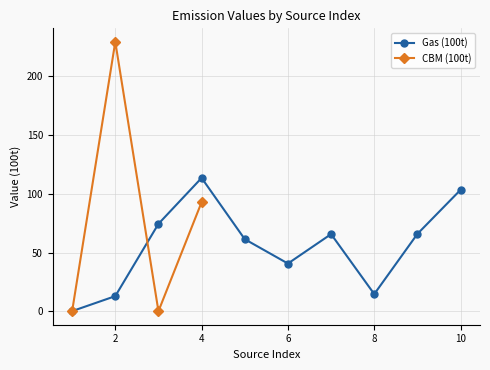

How many interior local valleys does the Gas (100t) series have?

2